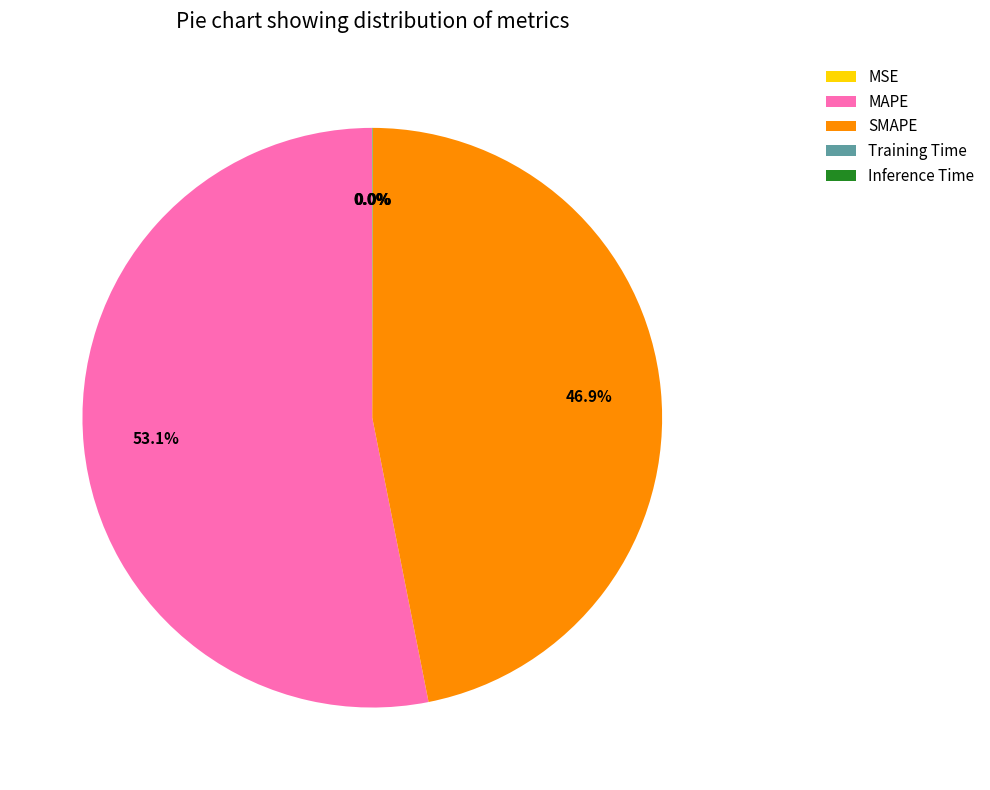

To the nearest percent, what portion does SMAPE represent?

47%